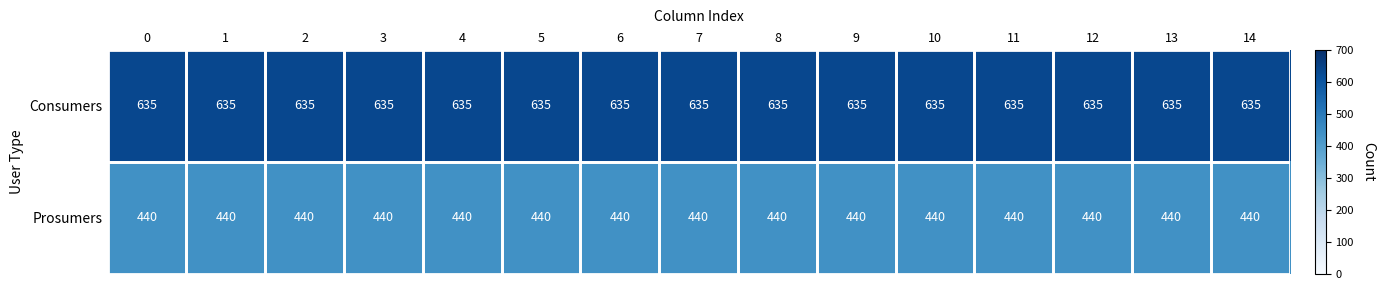

At how many categories does at least one series exceed 479?

15